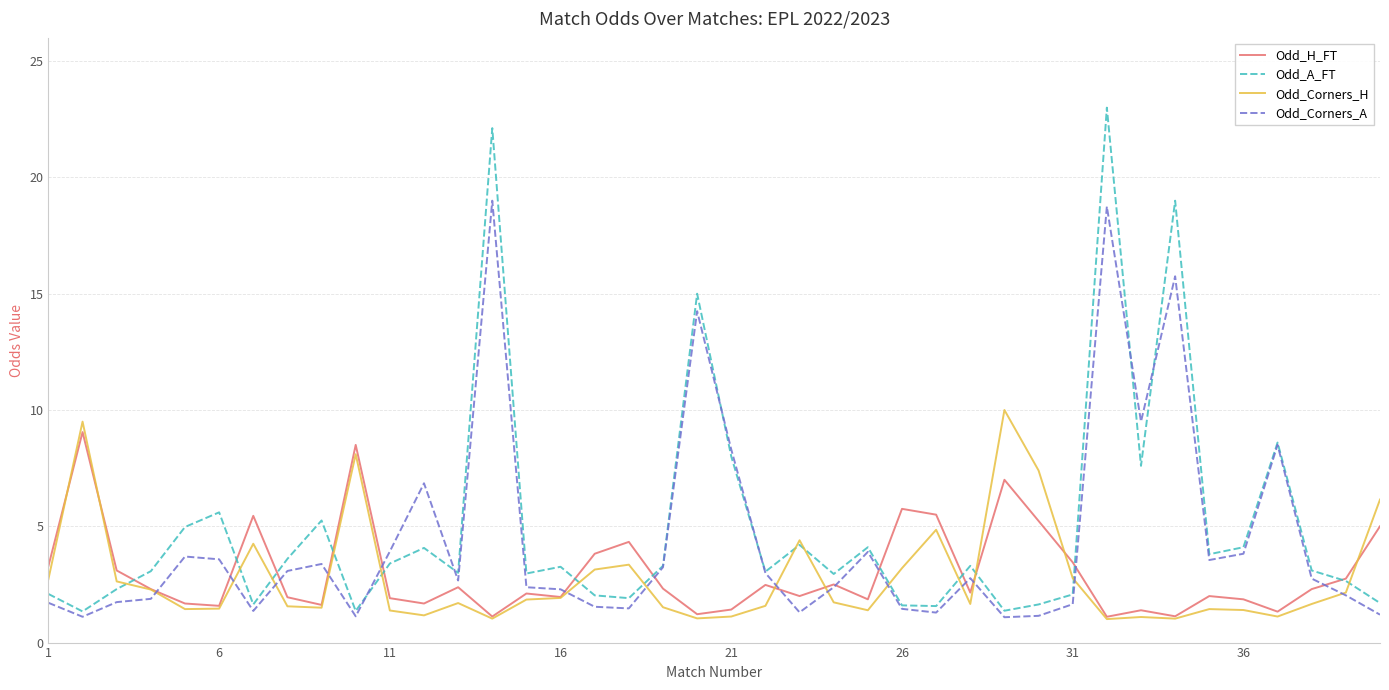

What are all the series names shown in the legend?

Odd_H_FT, Odd_A_FT, Odd_Corners_H, Odd_Corners_A